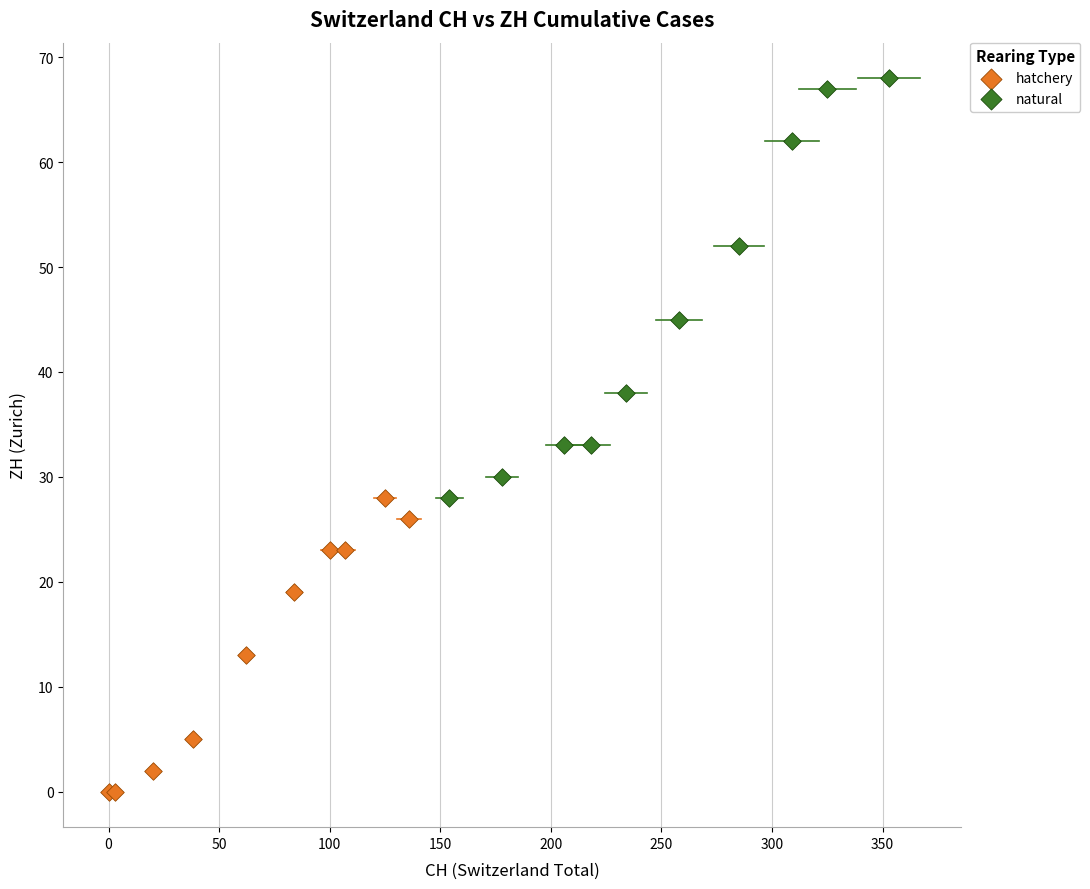

Which series reaches the minimum Y coordinate?

hatchery